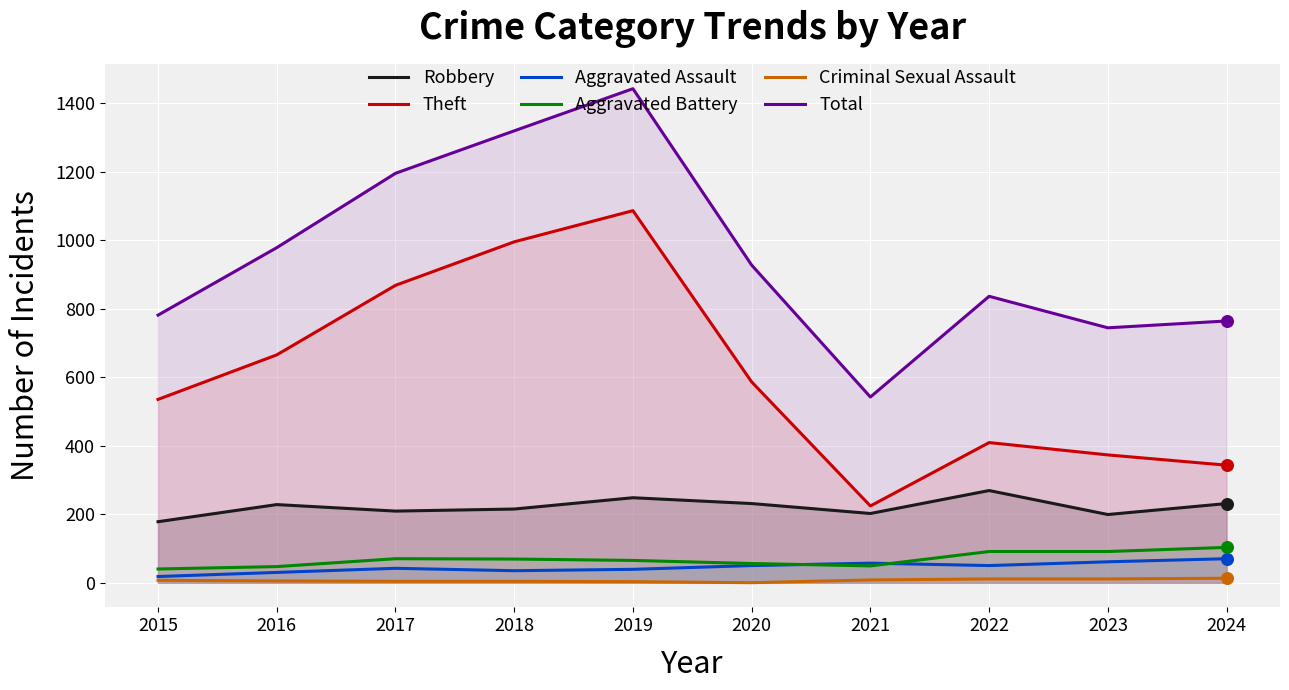

At which category is the sum across all series the highest?

2019